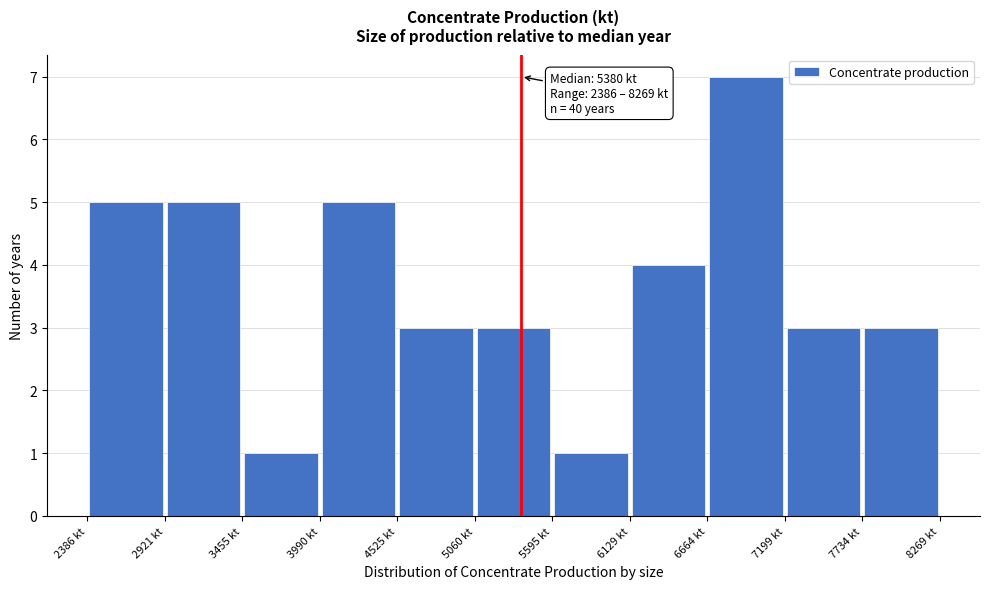

Over which range of the x-axis is the bar tallest?

6700 to 7200